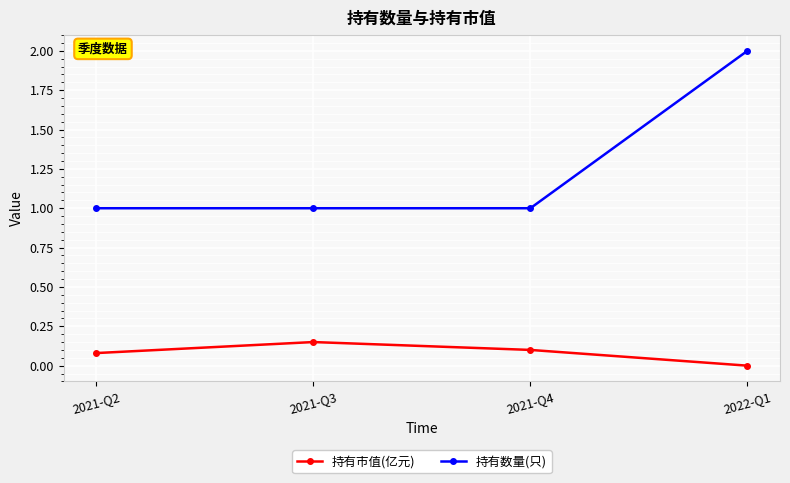

Which series has the largest range (max minus min)?

持有数量(只)